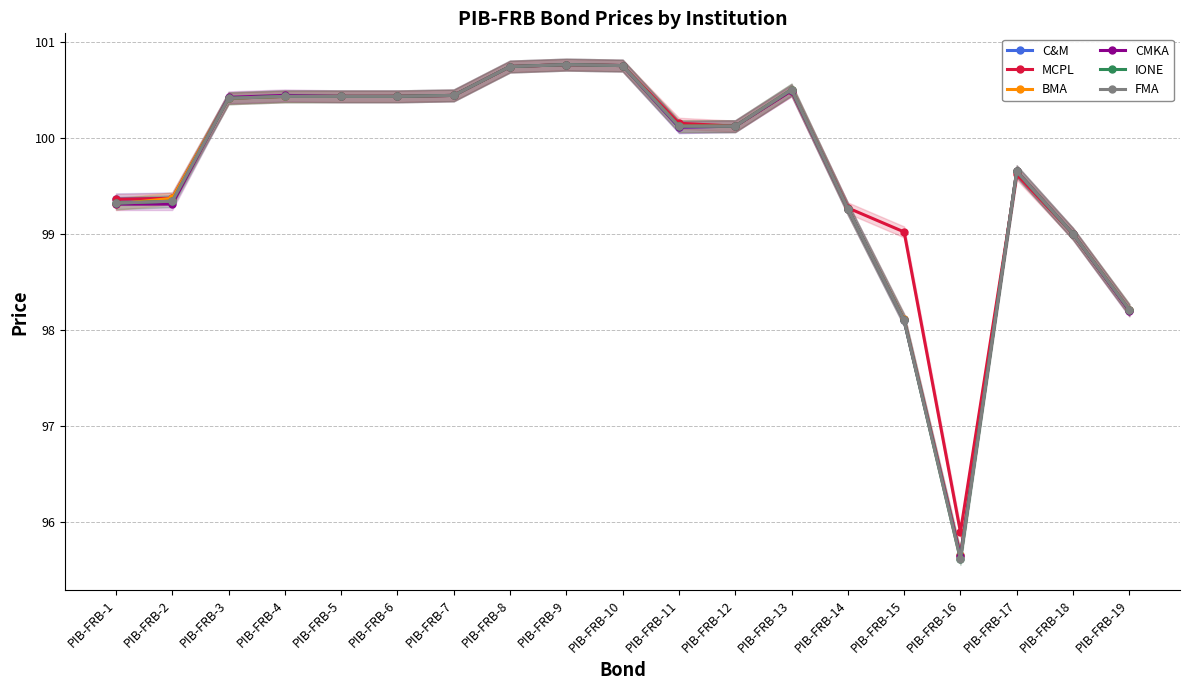

Reading left to right, transcribe all the data shown in this chart.

C&M: PIB-FRB-1=99.4	PIB-FRB-2=99.4	PIB-FRB-3=100.4	PIB-FRB-4=100.4	PIB-FRB-5=100.4	PIB-FRB-6=100.4	PIB-FRB-7=100.4	PIB-FRB-8=100.7	PIB-FRB-9=100.8	PIB-FRB-10=100.8	PIB-FRB-11=100.1	PIB-FRB-12=100.1	PIB-FRB-13=100.5	PIB-FRB-14=99.3	PIB-FRB-15=98.1	PIB-FRB-16=95.7	PIB-FRB-17=99.7	PIB-FRB-18=99.0	PIB-FRB-19=98.2
MCPL: PIB-FRB-1=99.4	PIB-FRB-2=99.4	PIB-FRB-3=100.4	PIB-FRB-4=100.4	PIB-FRB-5=100.4	PIB-FRB-6=100.4	PIB-FRB-7=100.4	PIB-FRB-8=100.7	PIB-FRB-9=100.8	PIB-FRB-10=100.8	PIB-FRB-11=100.2	PIB-FRB-12=100.1	PIB-FRB-13=100.5	PIB-FRB-14=99.3	PIB-FRB-15=99.0	PIB-FRB-16=95.9	PIB-FRB-17=99.6	PIB-FRB-18=99.0	PIB-FRB-19=98.2
BMA: PIB-FRB-1=99.3	PIB-FRB-2=99.4	PIB-FRB-3=100.4	PIB-FRB-4=100.4	PIB-FRB-5=100.4	PIB-FRB-6=100.4	PIB-FRB-7=100.4	PIB-FRB-8=100.7	PIB-FRB-9=100.8	PIB-FRB-10=100.8	PIB-FRB-11=100.1	PIB-FRB-12=100.1	PIB-FRB-13=100.5	PIB-FRB-14=99.3	PIB-FRB-15=98.1	PIB-FRB-16=95.7	PIB-FRB-17=99.7	PIB-FRB-18=99.0	PIB-FRB-19=98.2
CMKA: PIB-FRB-1=99.3	PIB-FRB-2=99.3	PIB-FRB-3=100.4	PIB-FRB-4=100.4	PIB-FRB-5=100.4	PIB-FRB-6=100.4	PIB-FRB-7=100.4	PIB-FRB-8=100.7	PIB-FRB-9=100.8	PIB-FRB-10=100.8	PIB-FRB-11=100.1	PIB-FRB-12=100.1	PIB-FRB-13=100.5	PIB-FRB-14=99.3	PIB-FRB-15=98.1	PIB-FRB-16=95.7	PIB-FRB-17=99.7	PIB-FRB-18=99.0	PIB-FRB-19=98.2
IONE: PIB-FRB-1=99.3	PIB-FRB-2=99.3	PIB-FRB-3=100.4	PIB-FRB-4=100.4	PIB-FRB-5=100.4	PIB-FRB-6=100.4	PIB-FRB-7=100.4	PIB-FRB-8=100.7	PIB-FRB-9=100.8	PIB-FRB-10=100.8	PIB-FRB-11=100.1	PIB-FRB-12=100.1	PIB-FRB-13=100.5	PIB-FRB-14=99.3	PIB-FRB-15=98.1	PIB-FRB-16=95.6	PIB-FRB-17=99.7	PIB-FRB-18=99.0	PIB-FRB-19=98.2
FMA: PIB-FRB-1=99.3	PIB-FRB-2=99.3	PIB-FRB-3=100.4	PIB-FRB-4=100.4	PIB-FRB-5=100.4	PIB-FRB-6=100.4	PIB-FRB-7=100.4	PIB-FRB-8=100.7	PIB-FRB-9=100.8	PIB-FRB-10=100.8	PIB-FRB-11=100.1	PIB-FRB-12=100.1	PIB-FRB-13=100.5	PIB-FRB-14=99.3	PIB-FRB-15=98.1	PIB-FRB-16=95.6	PIB-FRB-17=99.7	PIB-FRB-18=99.0	PIB-FRB-19=98.2